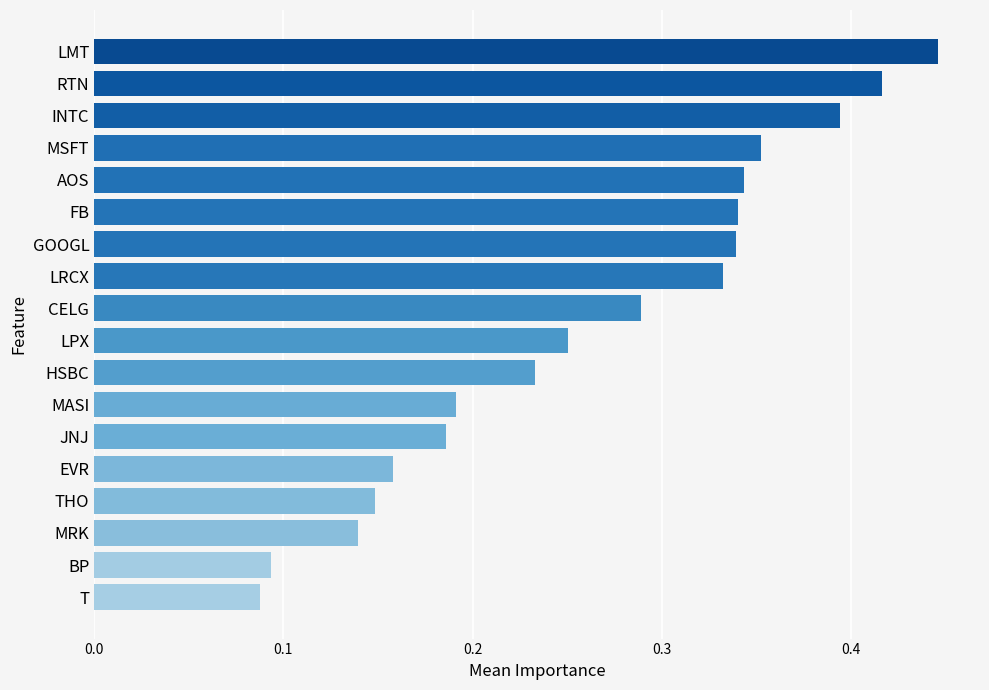

What is the label of the 6th bar from the top?

FB